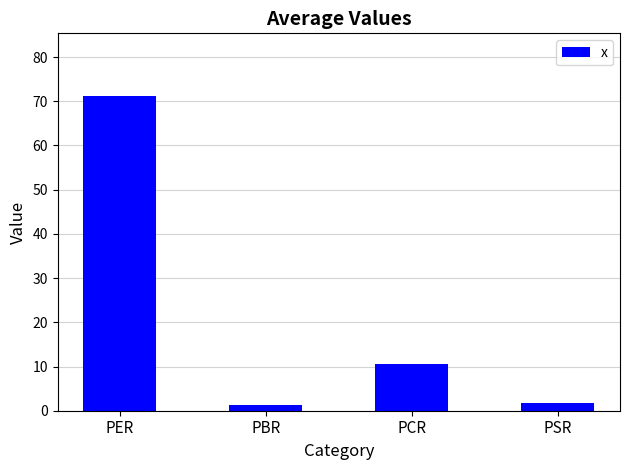

Does the chart contain any negative values?

No